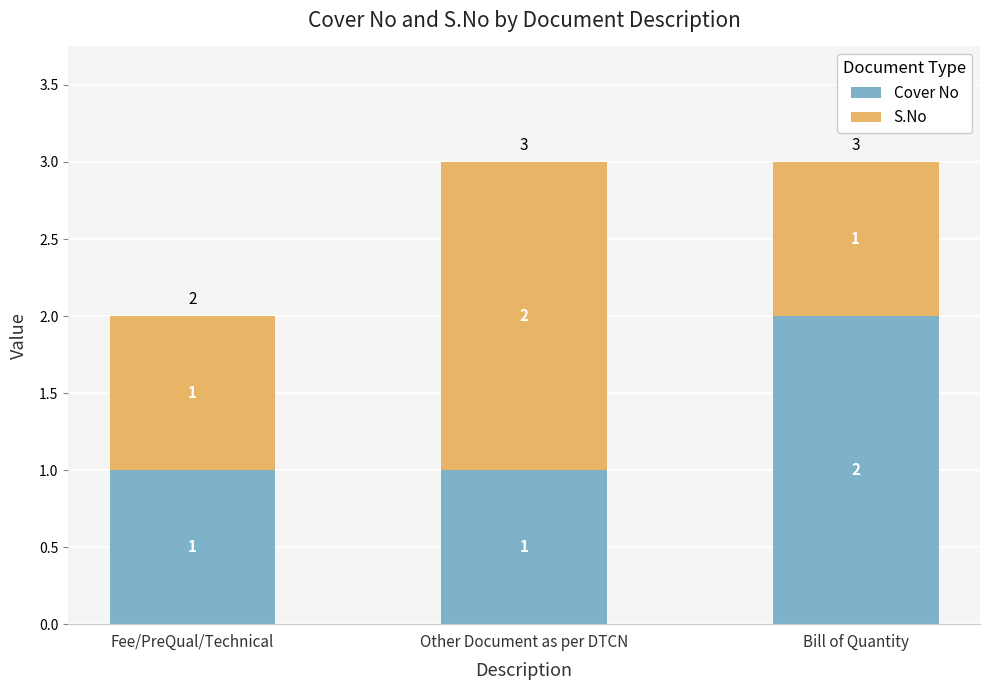

What is the maximum value for Cover No?

2